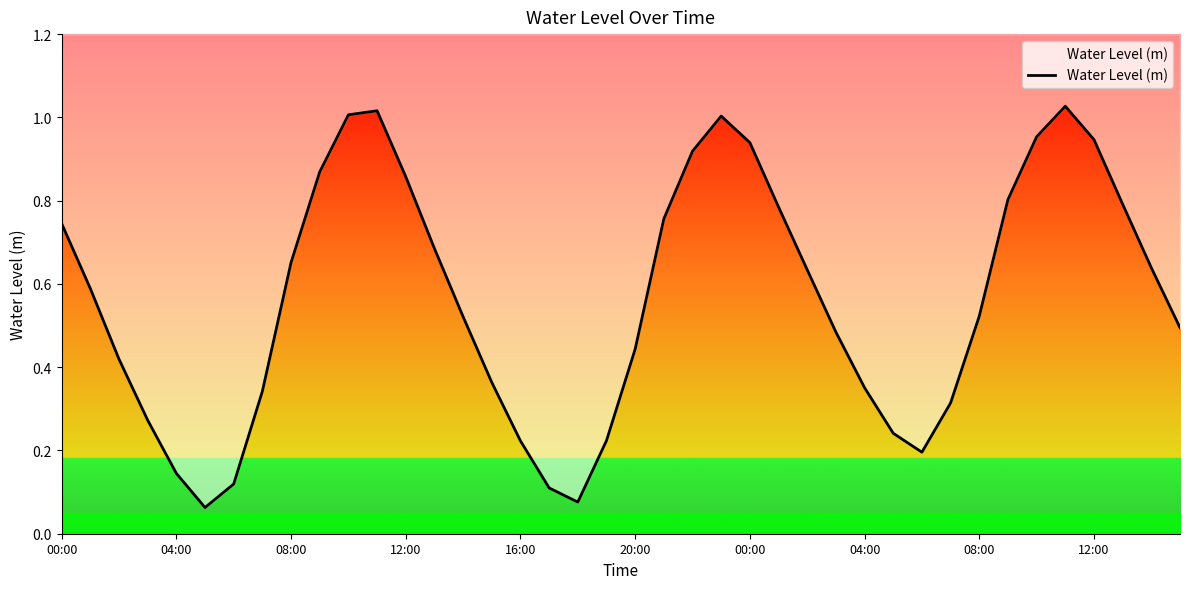

What is the minimum value shown in the chart?

0.1